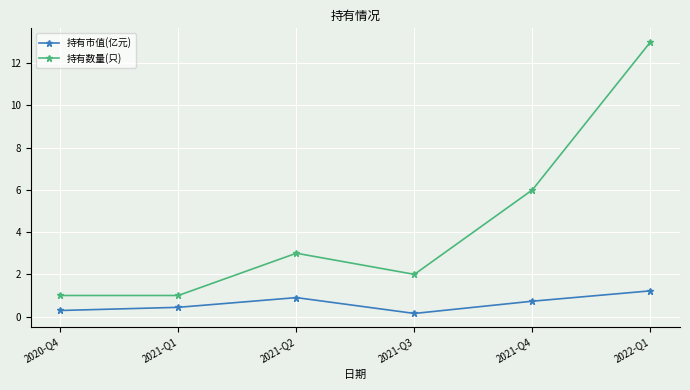

The value of 持有数量(只) at 2020-Q4 is 1.0. True or false?

True